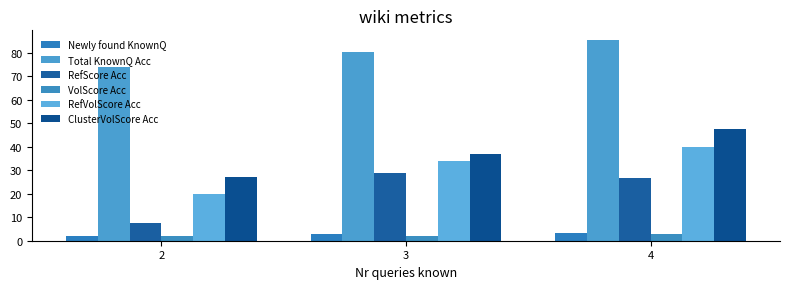

Rank the categories by RefScore Acc value from highest to lowest.

3, 4, 2